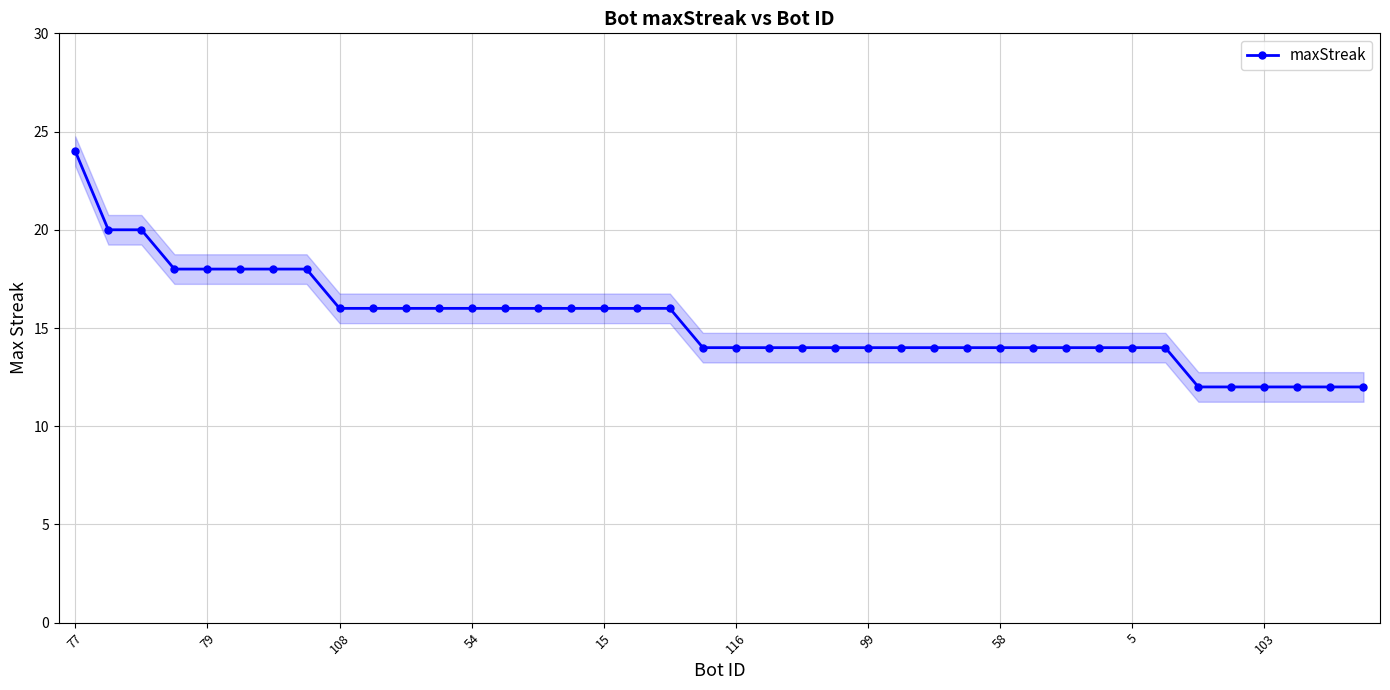

What is the difference between the maximum and minimum values?

12